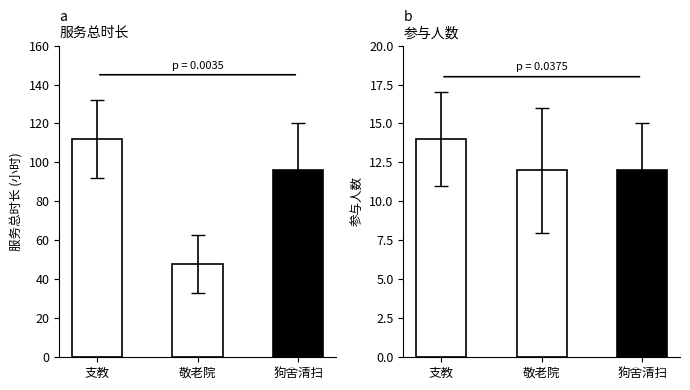

Which category has the highest value across all series?

支教